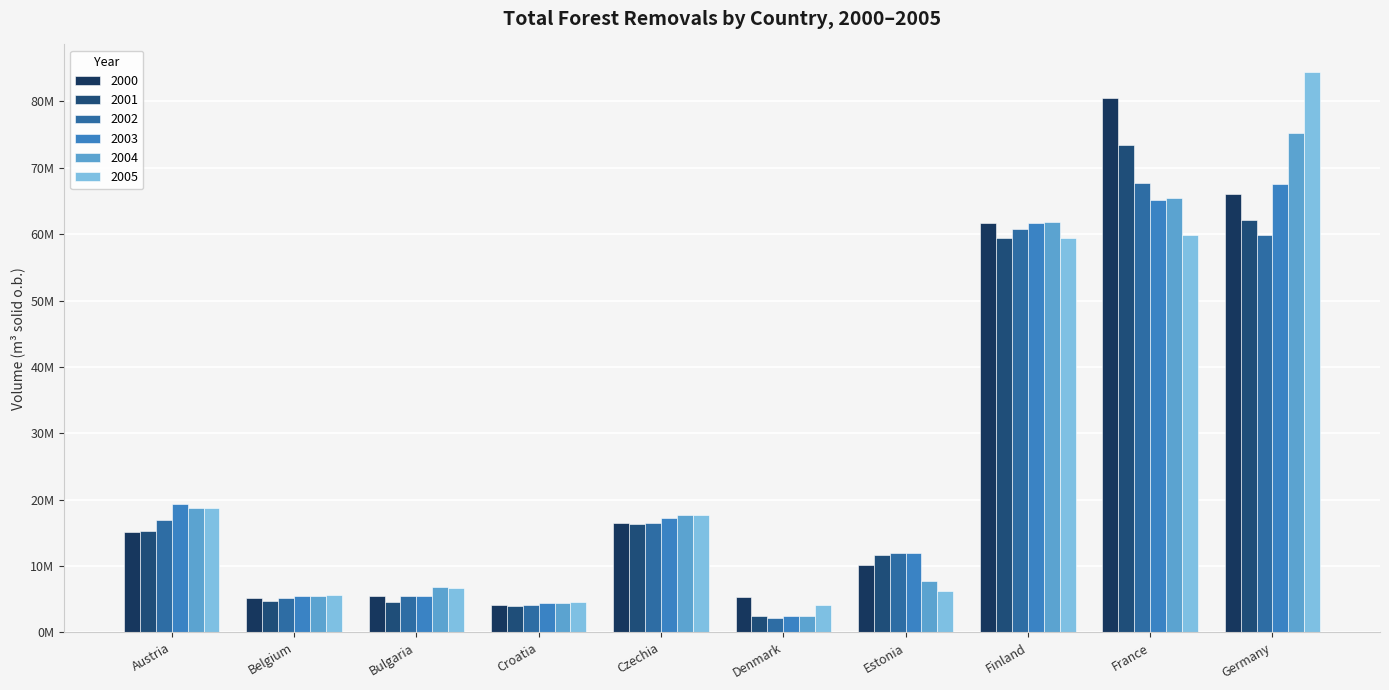

Which category has the highest value in the 2000 series?

France